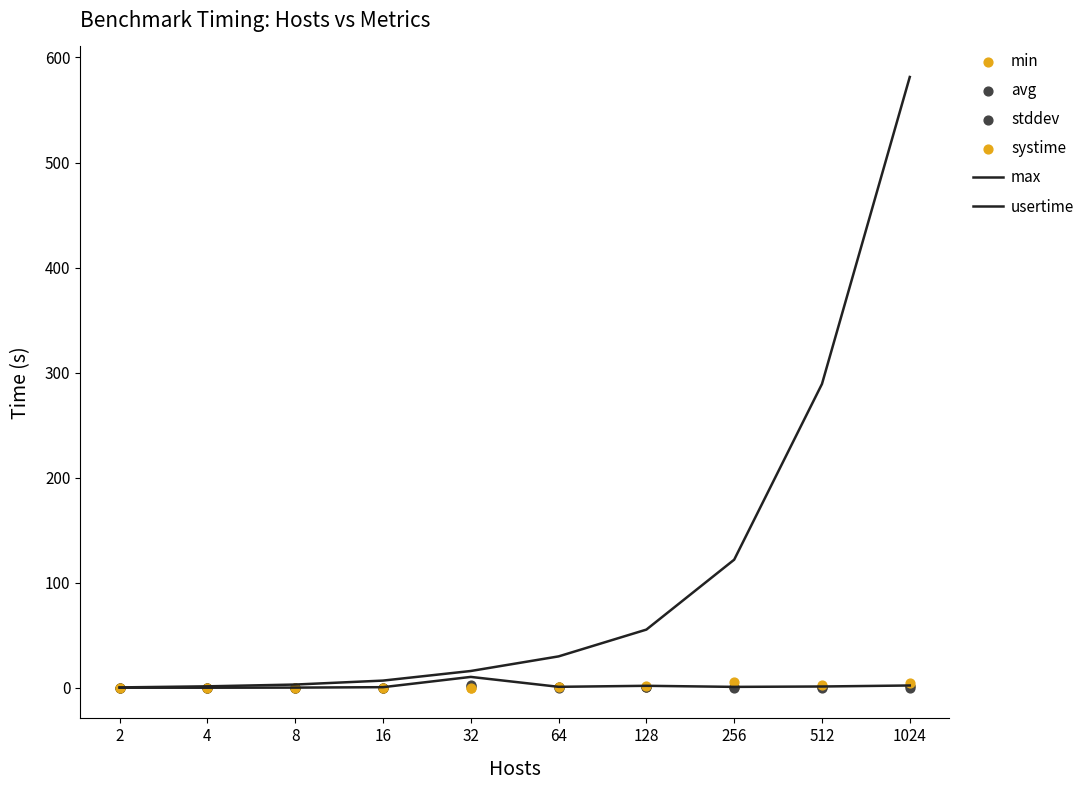

Which series contains the lowest Y value?

stddev